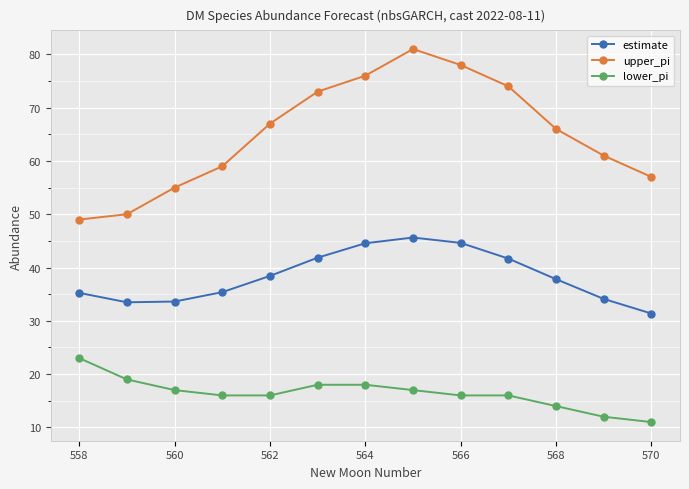

Does the chart display data point markers on the line(s)?

Yes